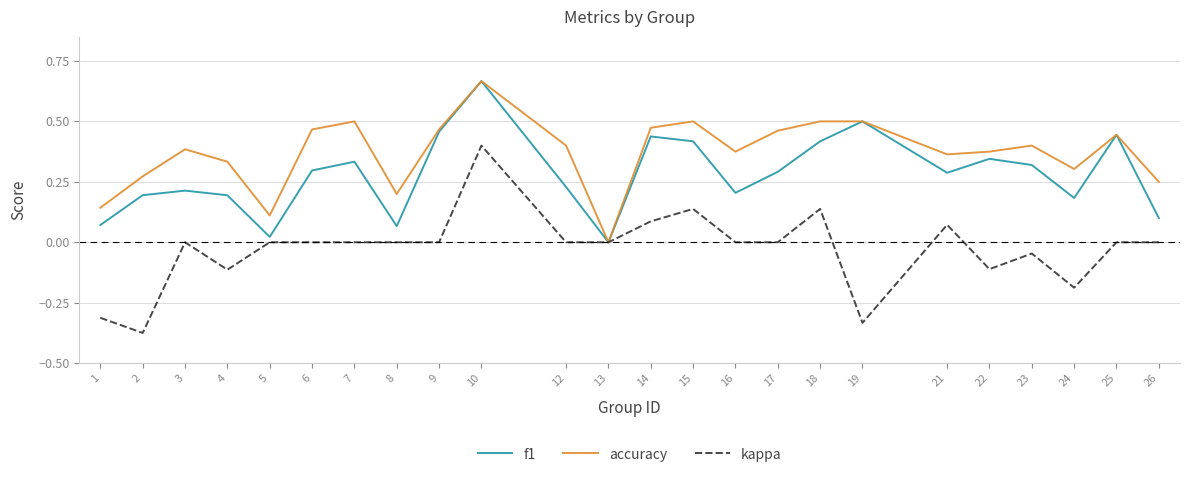

At which category does kappa reach its first local valley?

2